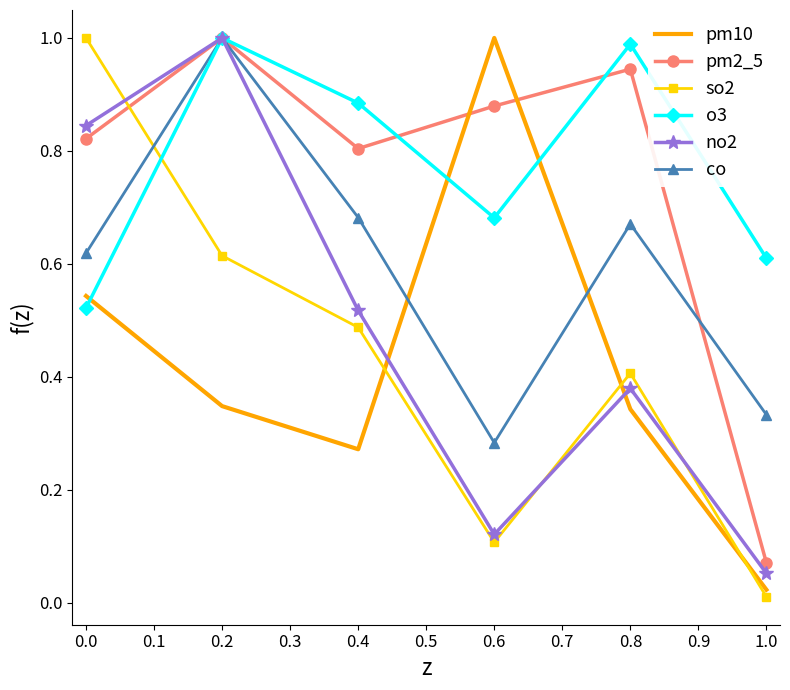

True or false: no2 has a value of 0.1 at 0.6.

True